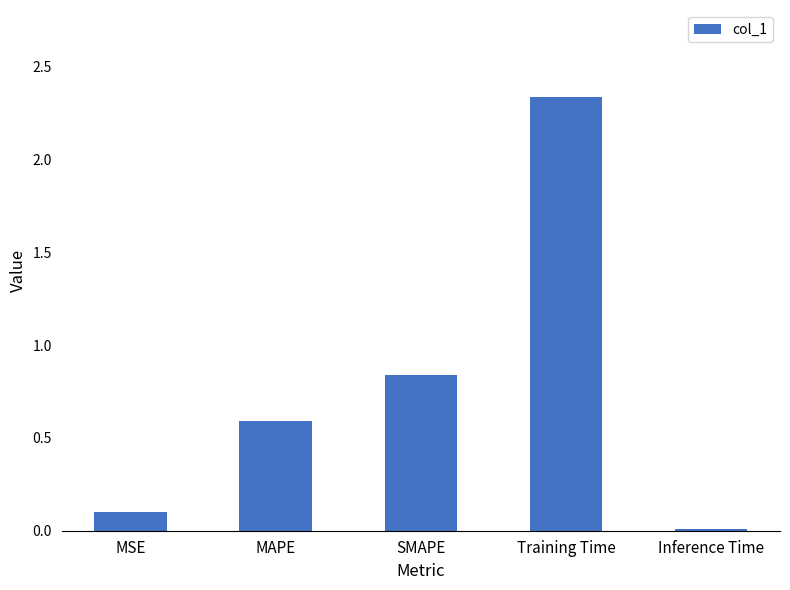

Does the chart contain stacked bars?

No